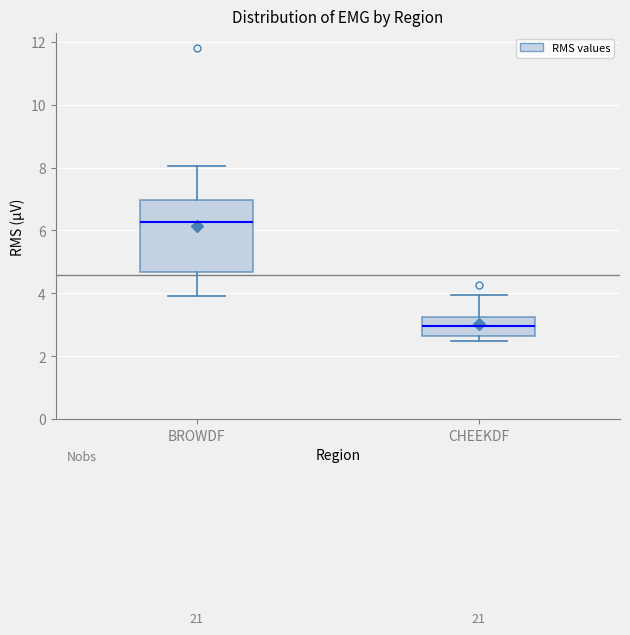

Reading left to right, transcribe this box plot: for each box, give where its median line is, the range the box spans, and where its two whiskers end, as read against the y-axis. The values are not printed on the chart, so give them approximately, as read against the axis.

BROWDF: median 6.2, box 4.6 to 7.0, whiskers 4.0 to 8.0
CHEEKDF: median 3.0, box 2.6 to 3.2, whiskers 2.4 to 4.0